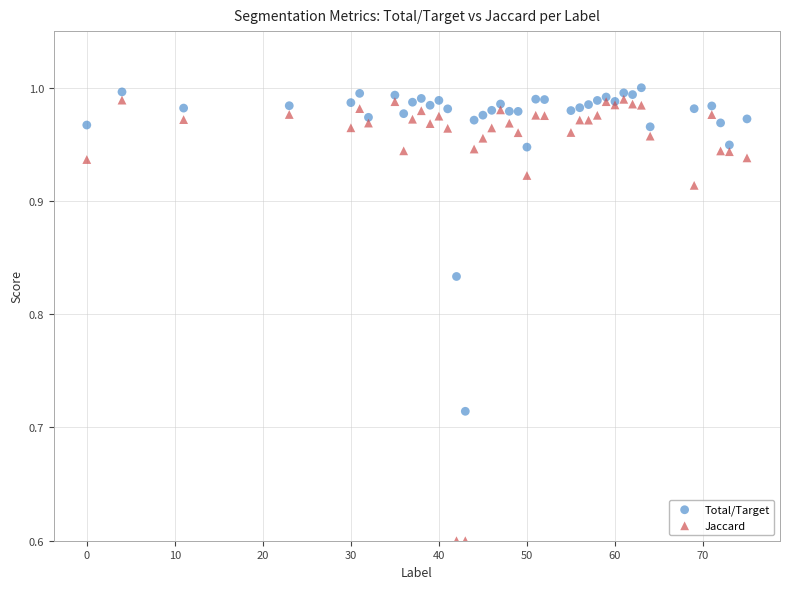

Which series contains the lowest Y value?

Jaccard